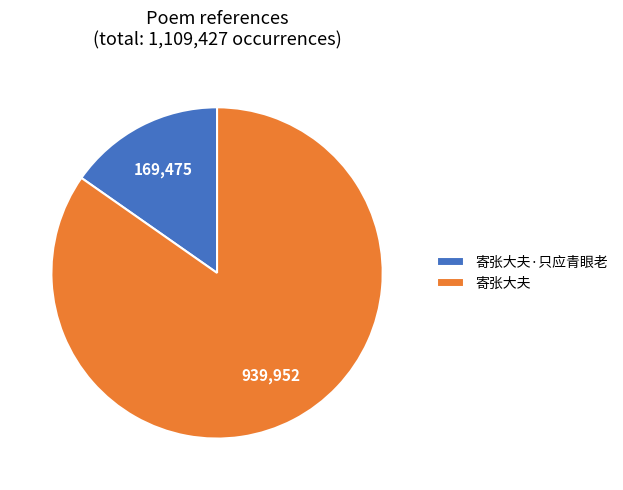

Approximately how many times larger is the value at 寄张大夫 compared to 寄张大夫·只应青眼老?

5.5